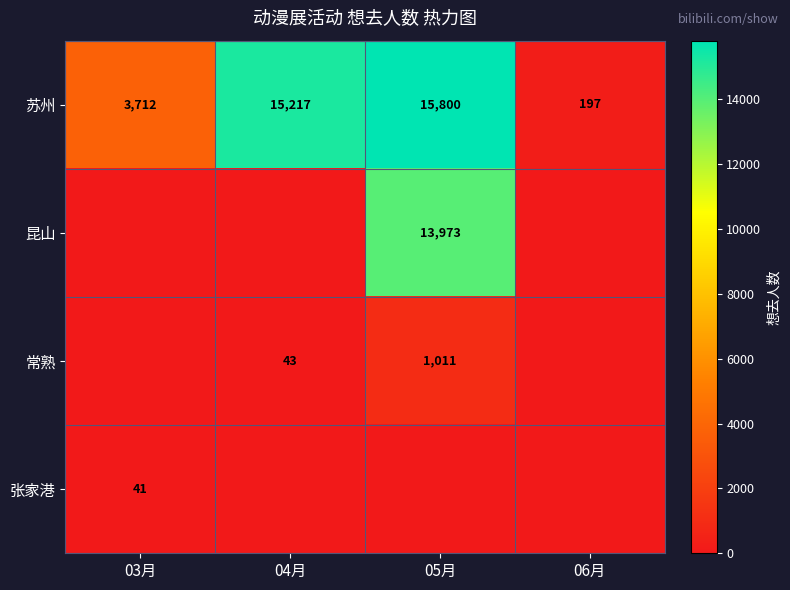

Which label corresponds to the smallest value in the chart?

03月